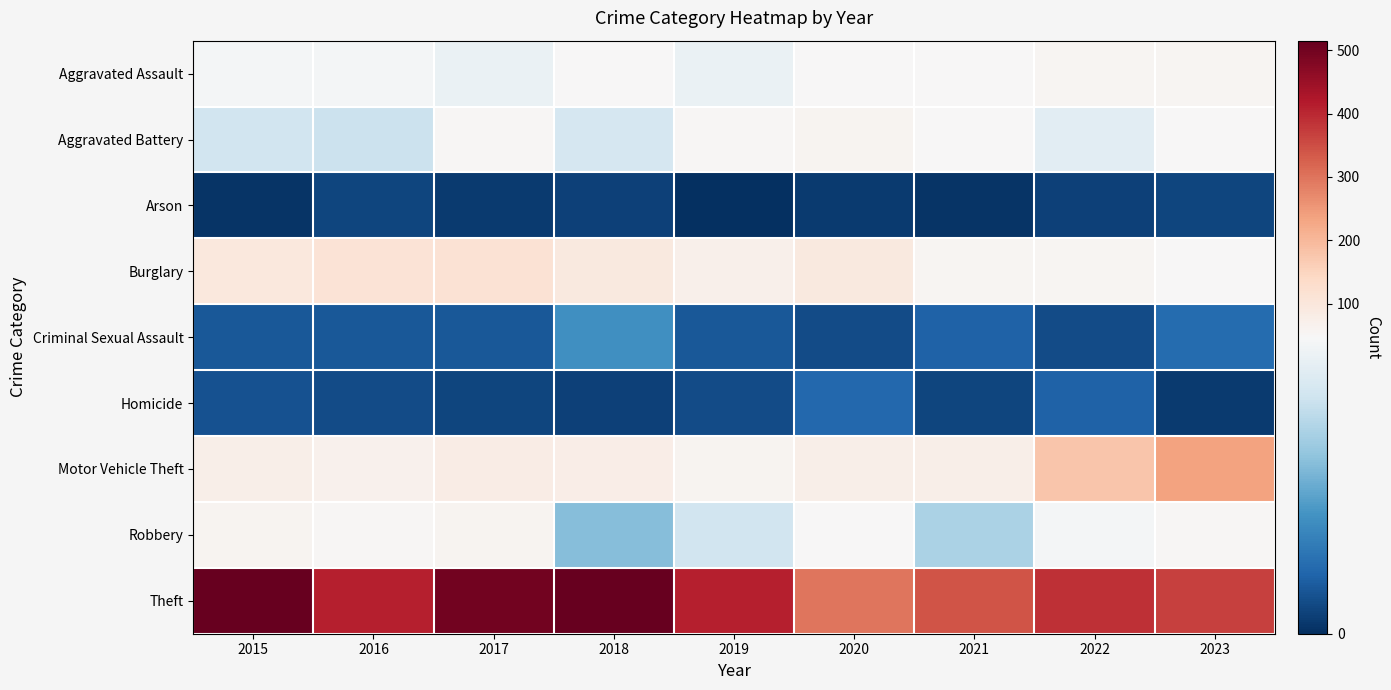

What is the maximum value shown in the chart?

515